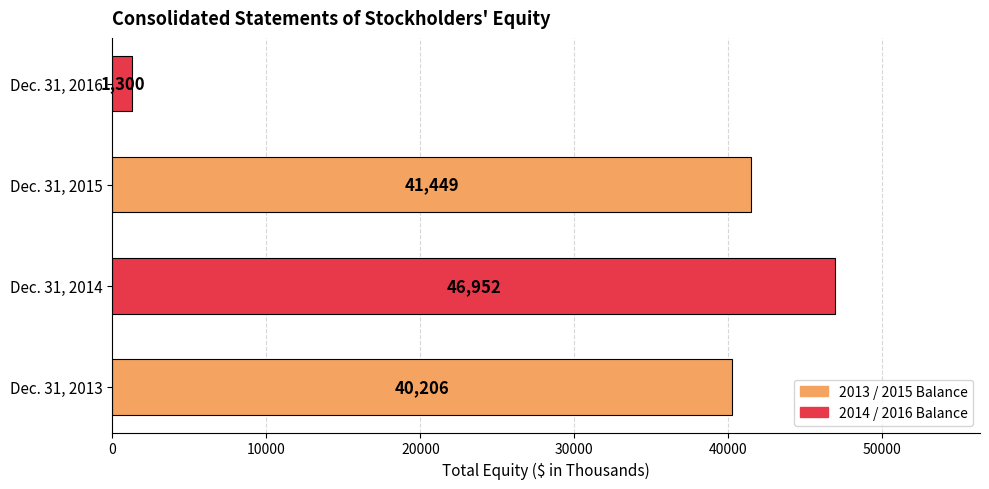

What is the difference between the maximum and minimum values?

45652